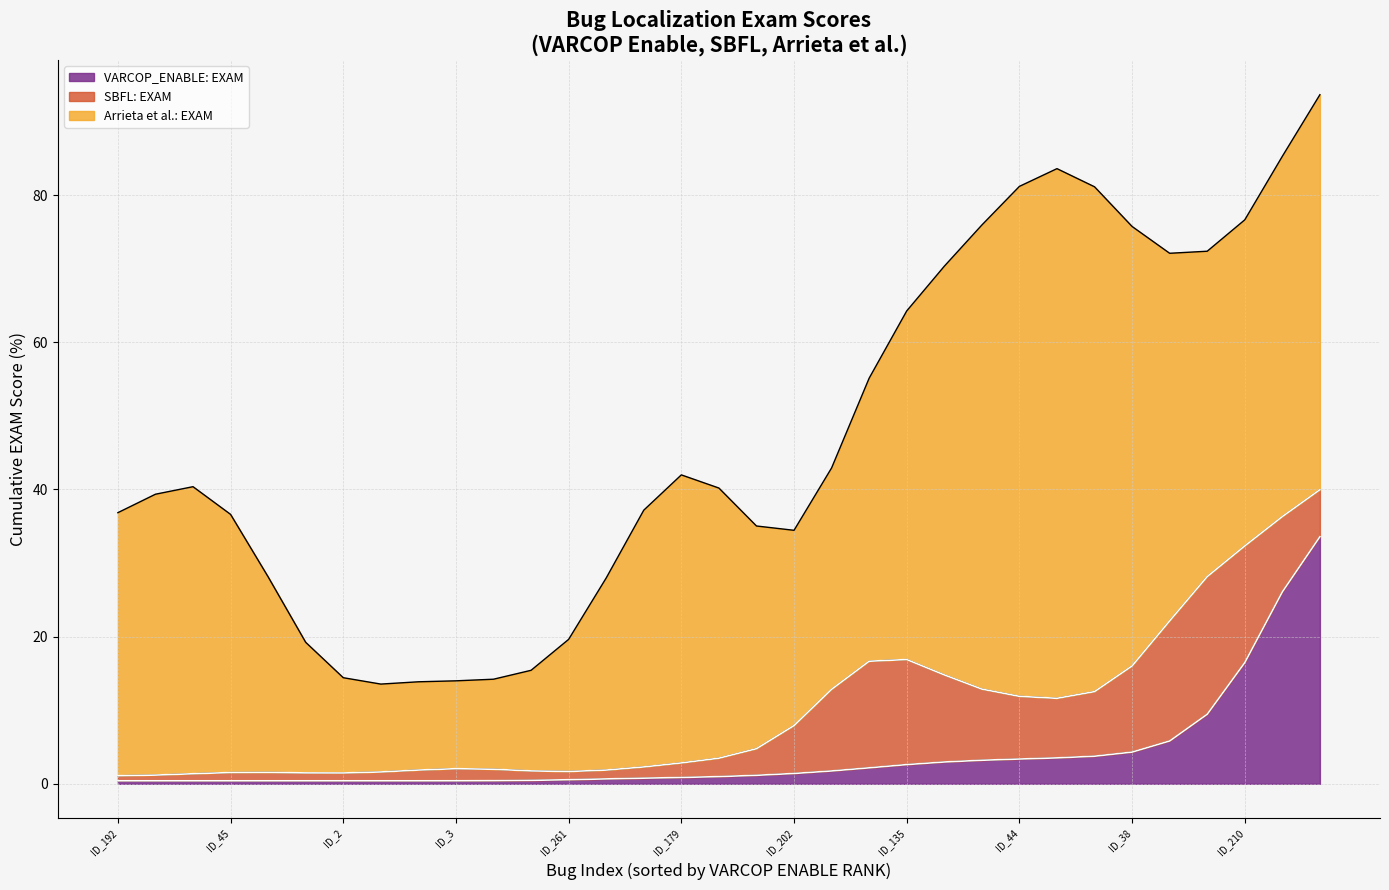

The value of SBFL:EXAM at ID_35 is 0.2. True or false?

False